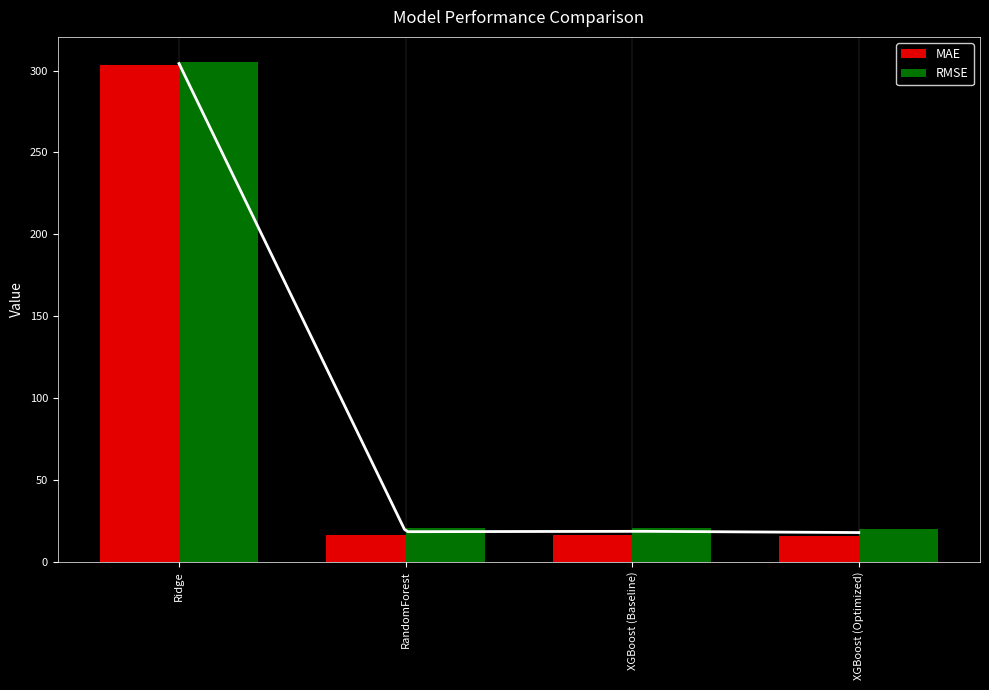

Rank the series by their maximum value, from lowest to highest.

MAE, RMSE